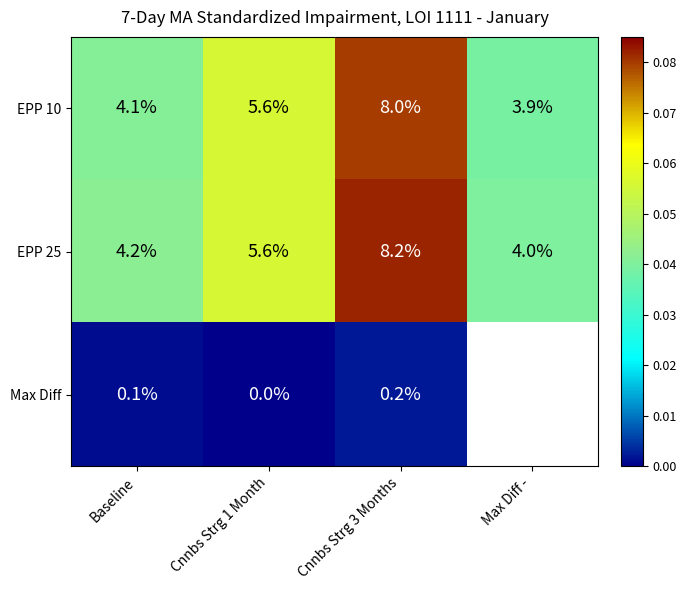

At Cnnbs Strg 3 Months, list the series in order from largest to smallest.

EPP 25, EPP 10, Max Diff